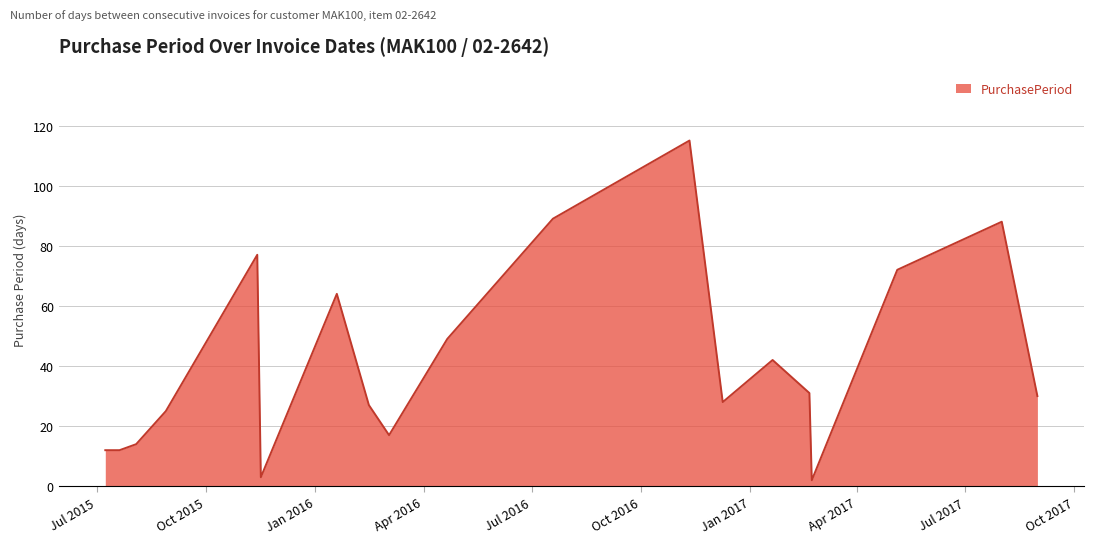

What is the difference between the maximum and second lowest values?

112